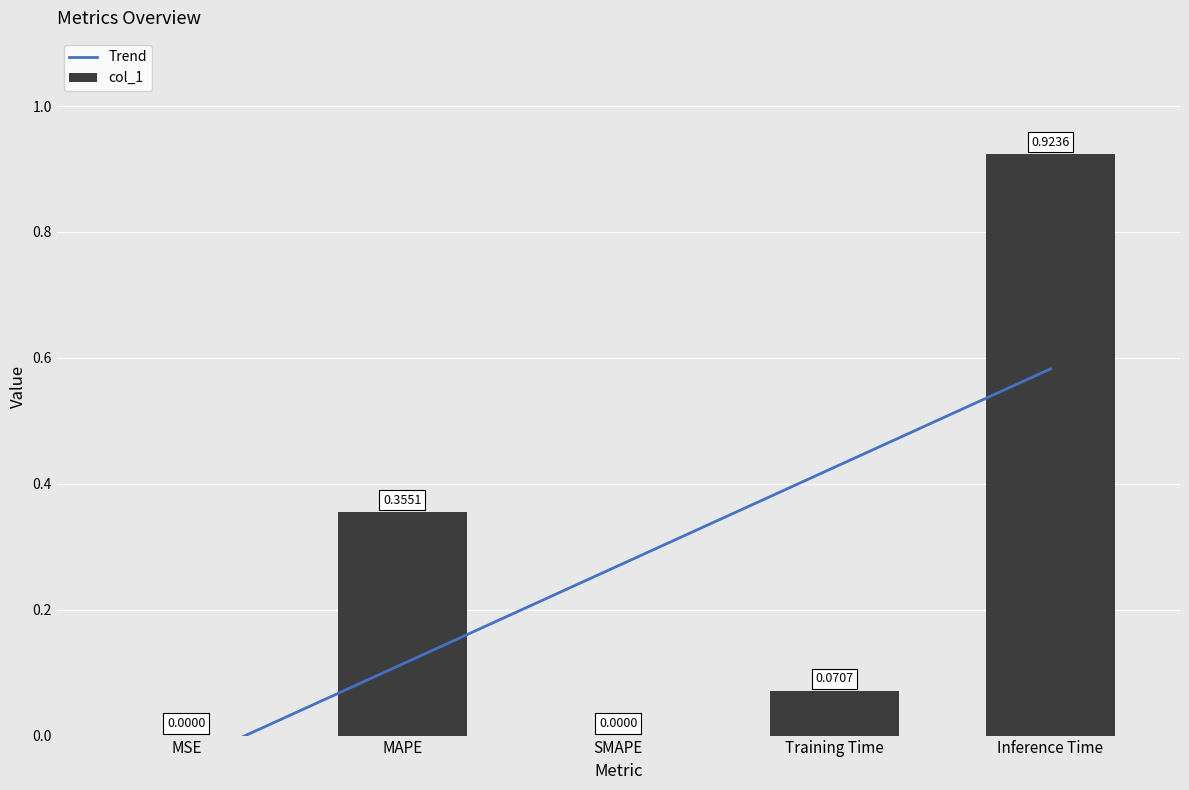

What is the difference between the values at MSE and Training Time?

0.1